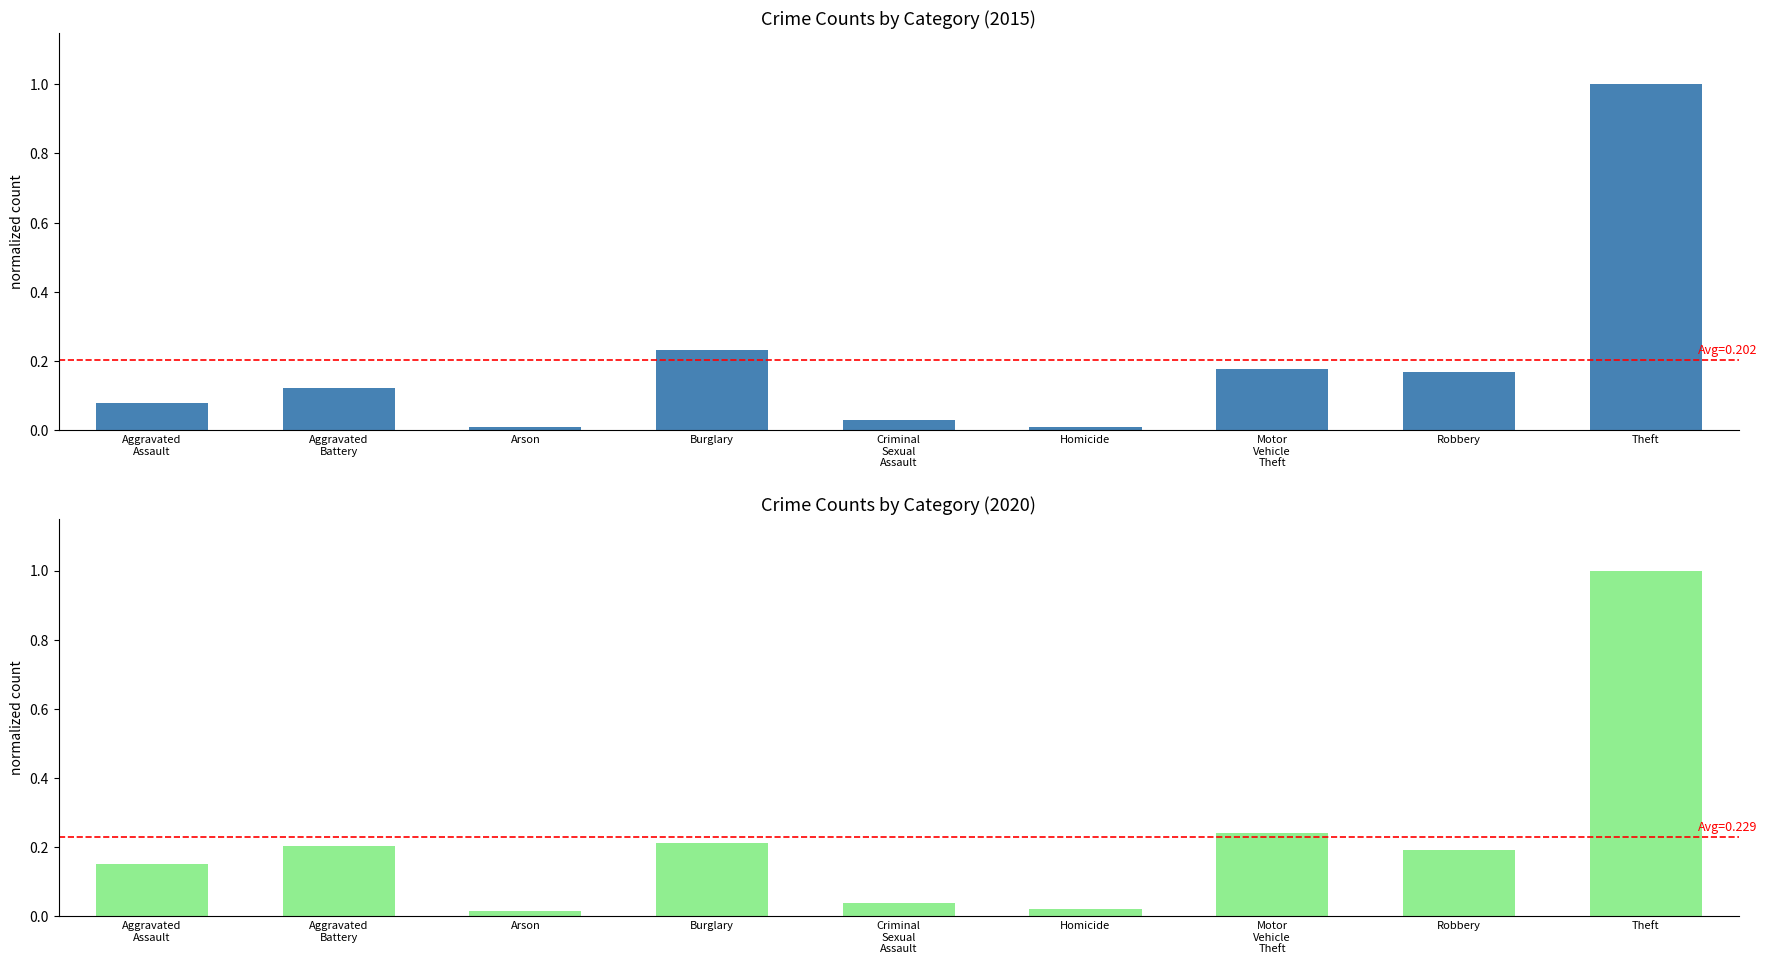

What is the difference between the maximum and second lowest values in the 2020 (normalized) series?

1.0